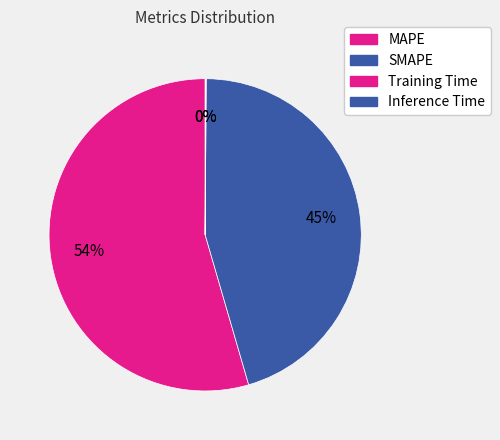

Which category accounts for the majority?

MAPE